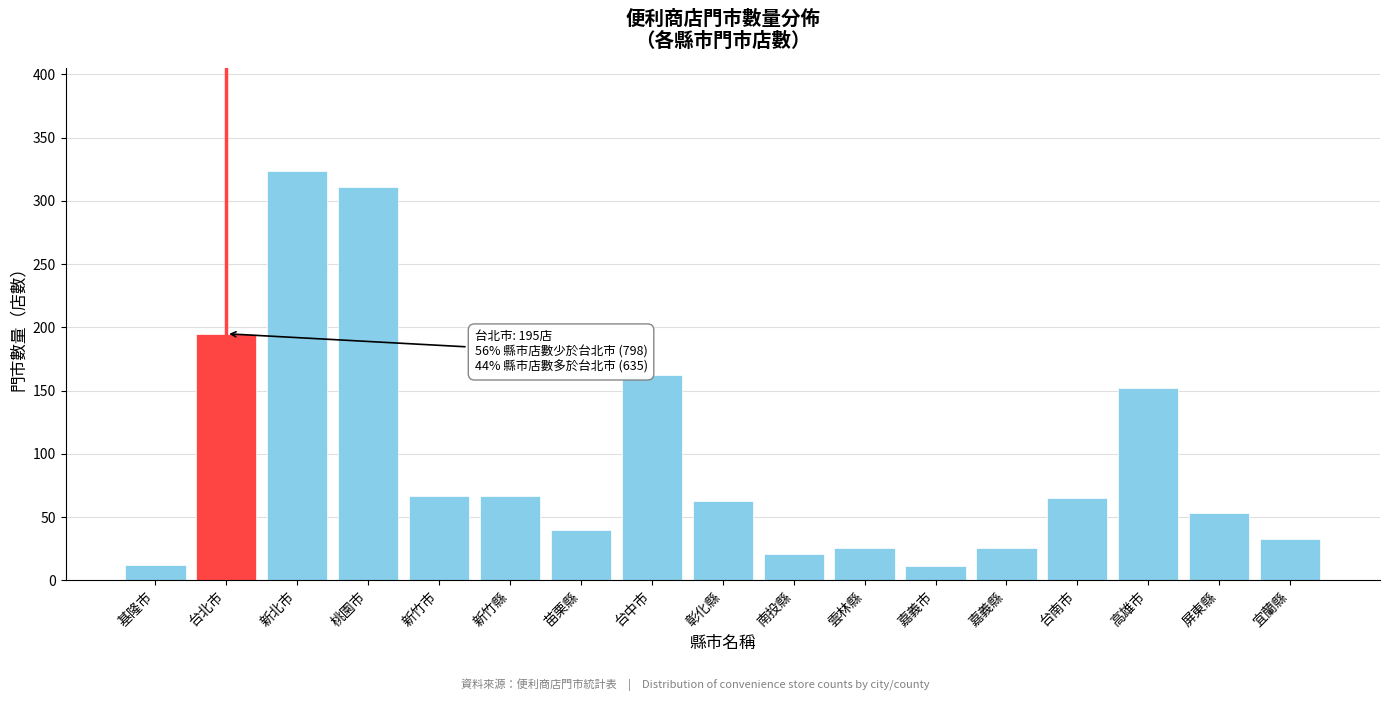

What is the average value?

96